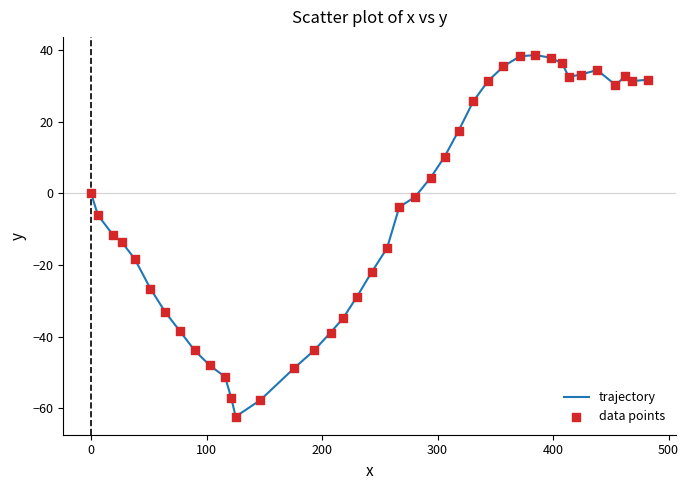

What is the difference between the maximum and minimum values?

101.1